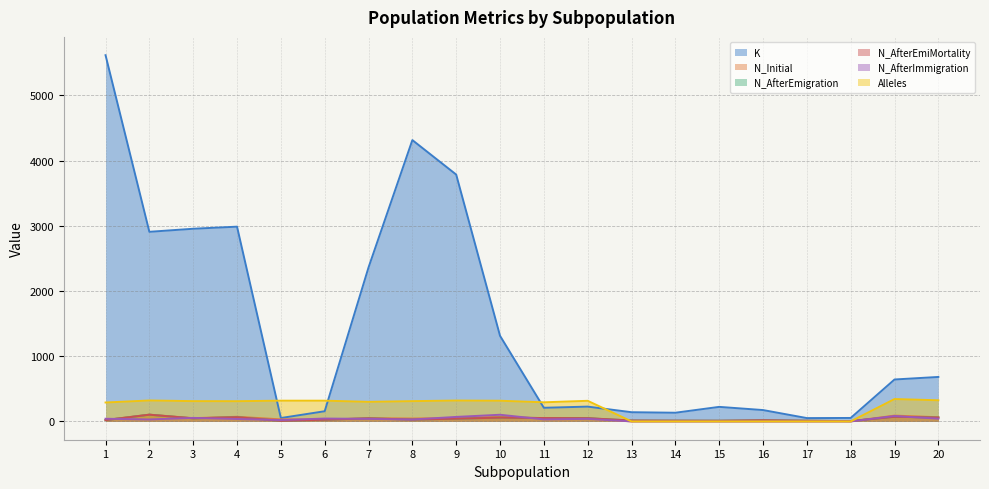

Which series ends up on top after the final intersection of N_Initial and N_AfterEmigration?

N_Initial